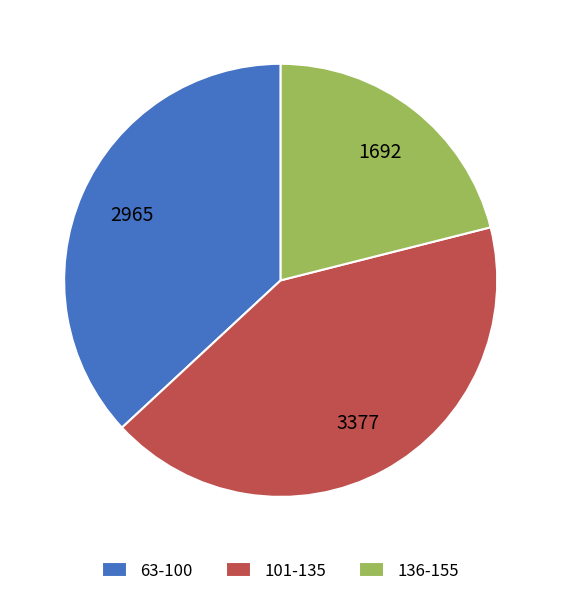

Do 136-155 and 101-135 together represent more than half of the pie?

Yes